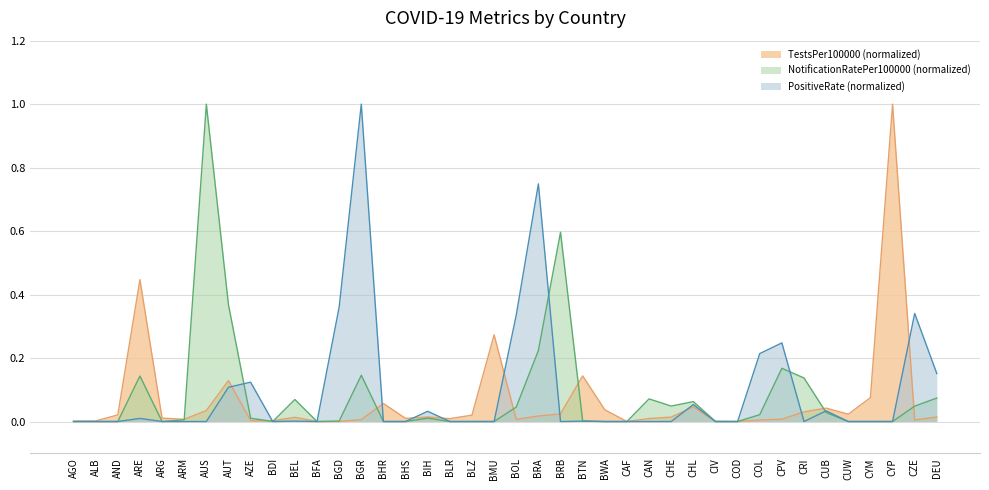

What is the sum of all TestsPer100000 values?

2.6